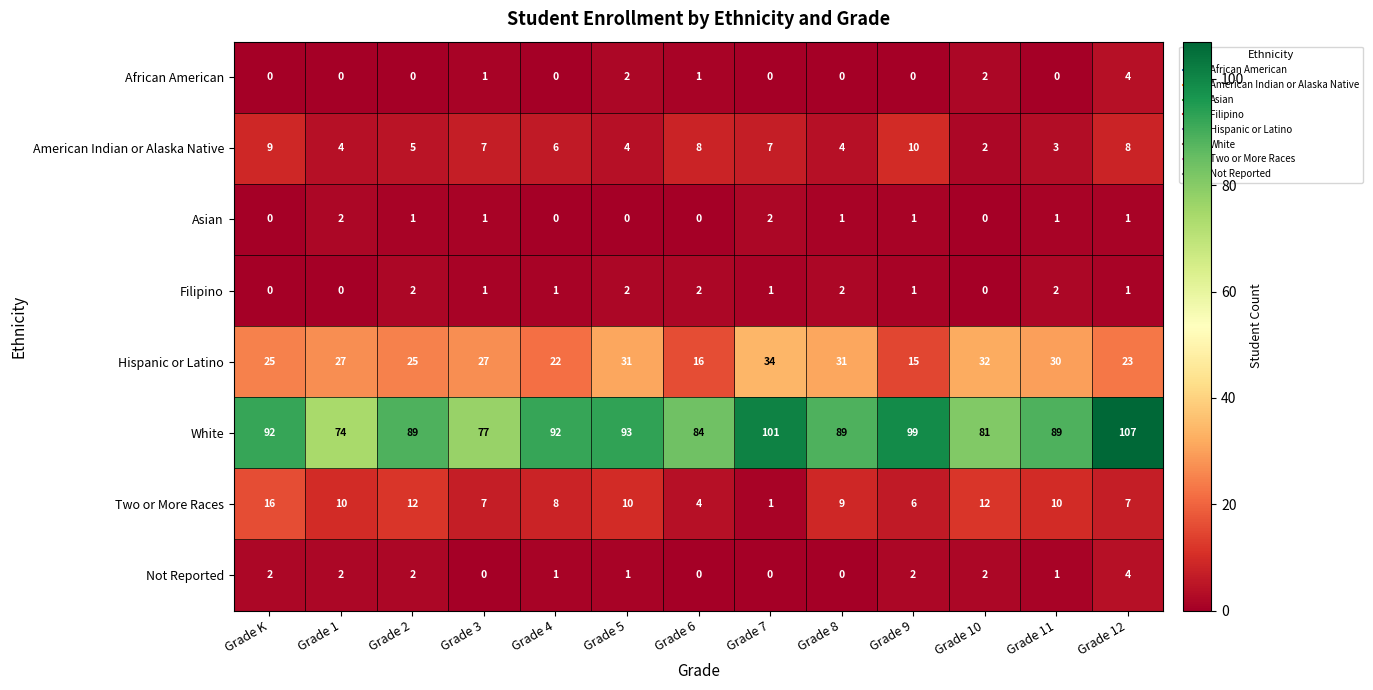

How many Asian values are between 0 and 1?

11